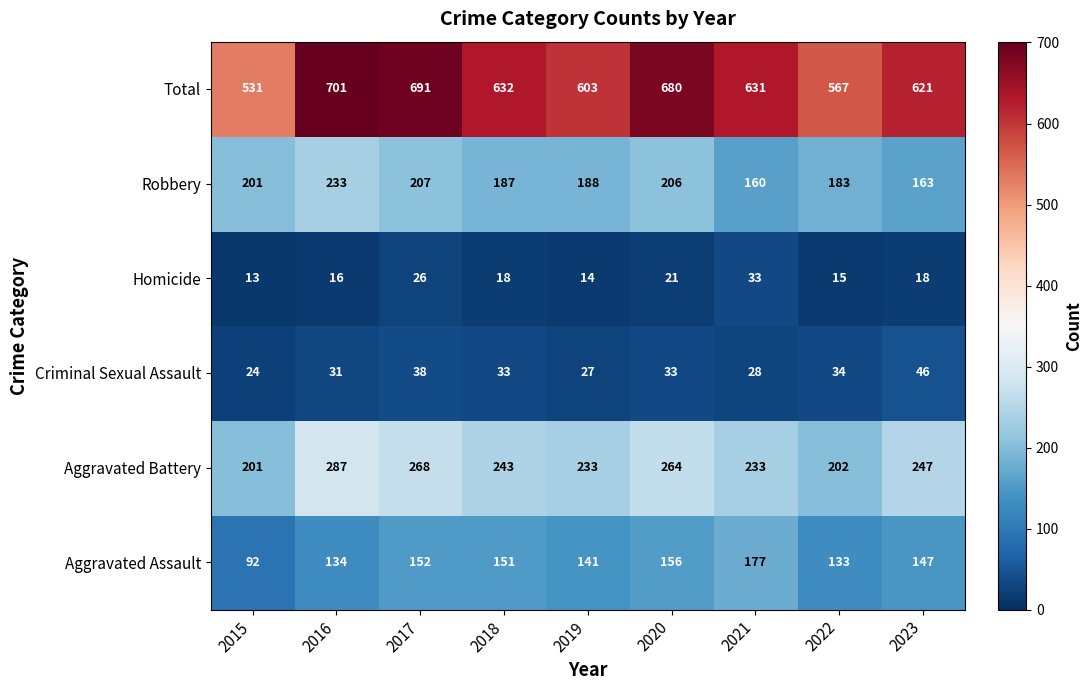

What is the lowest value of the Total series?

531